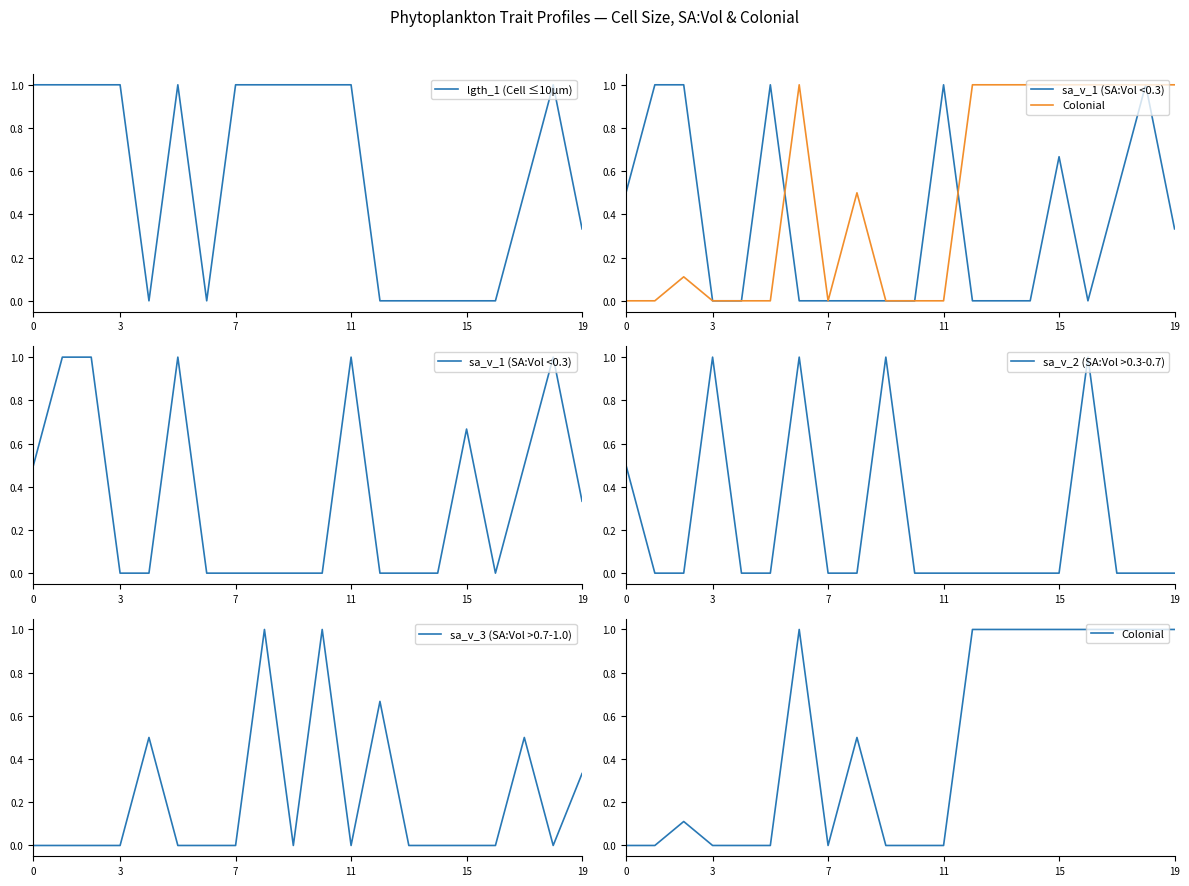

Is it true that lgth_1 (Cell ≤10µm) equals 0.5 at 15?

False